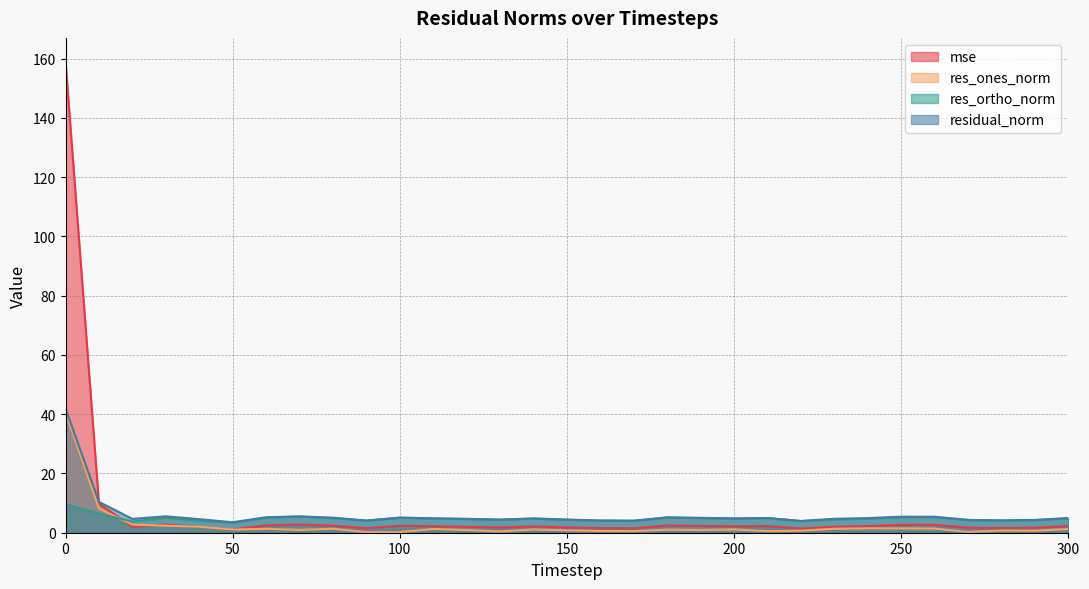

The value of res_ones_norm at 160 is 0.6. True or false?

True